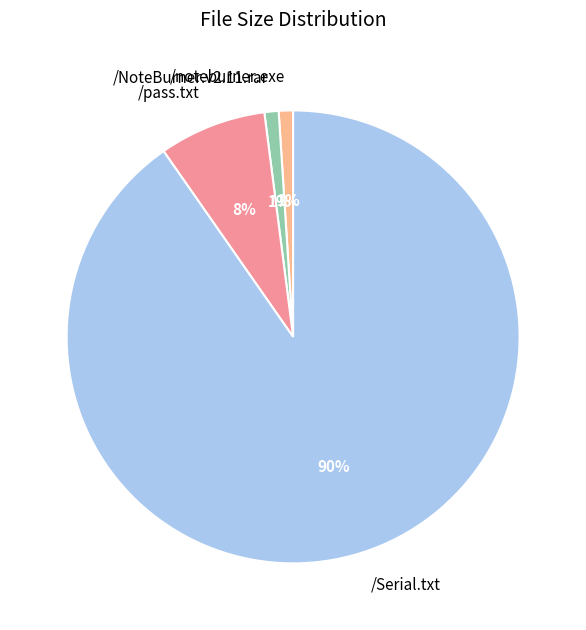

The /noteburner.exe slice represents 11% of the pie. True or false?

False